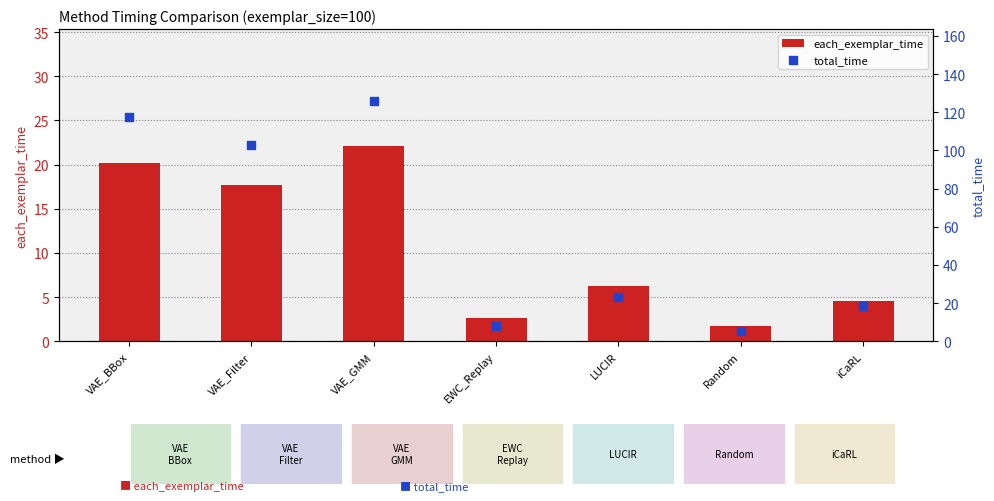

Which series contains the lowest Y value?

each_exemplar_time